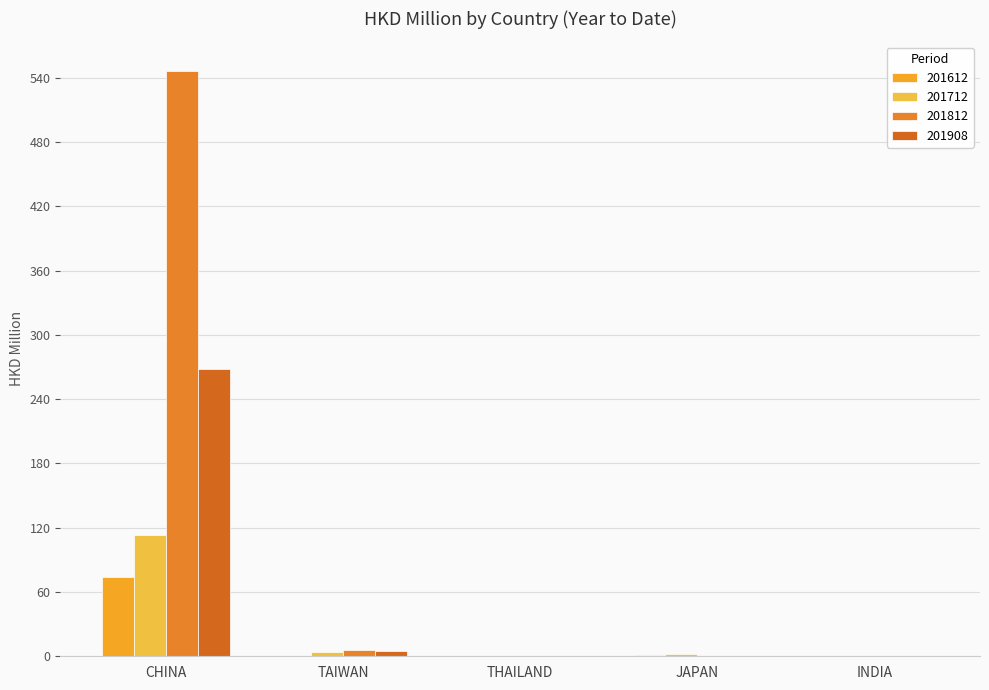

What is the difference between the 201908 values at JAPAN and TAIWAN?

5.1